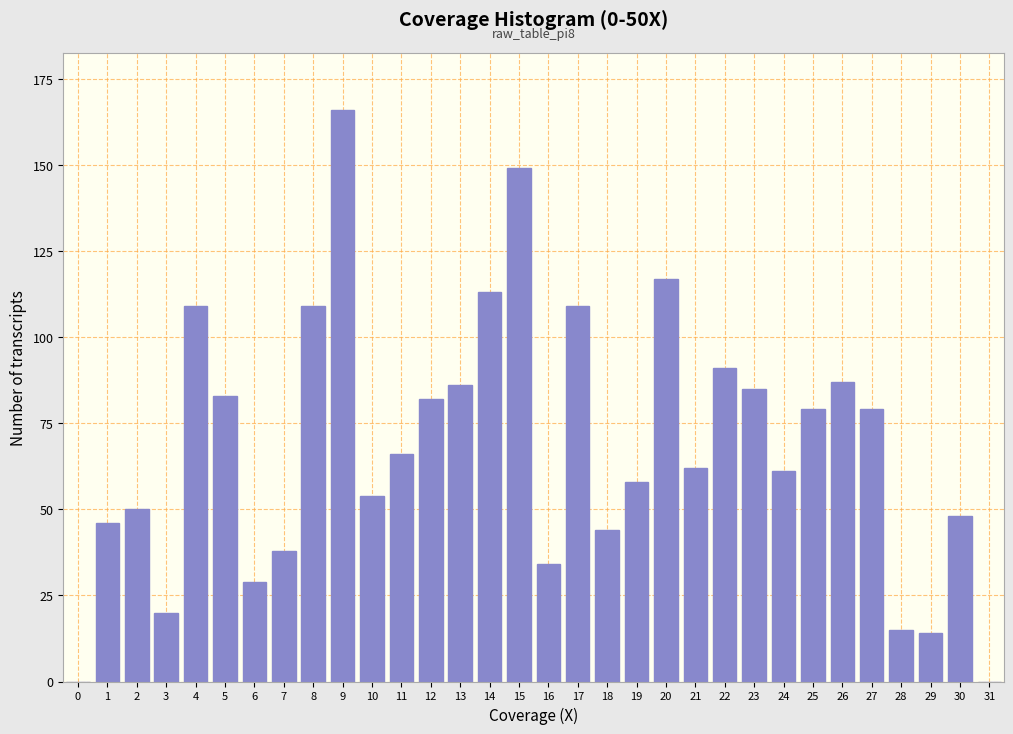

Is it true that the value at 26 is 46?

False